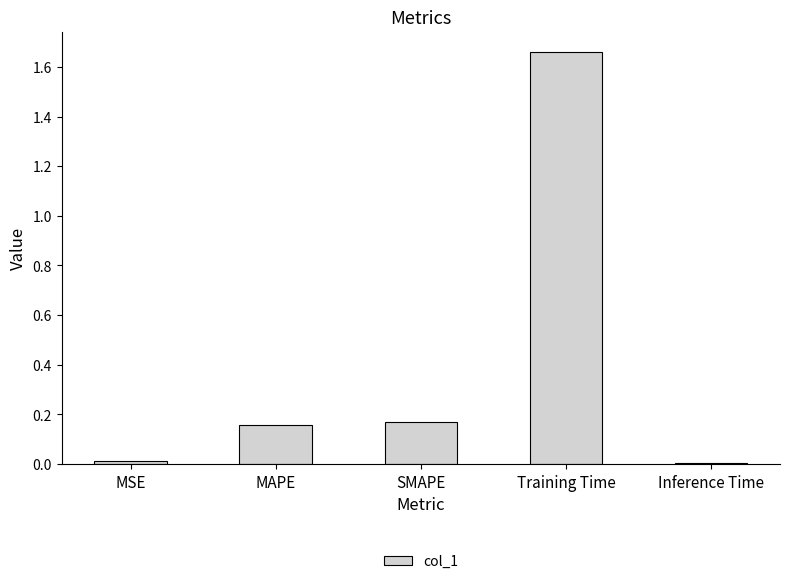

What is the label of the 4th bar from the left?

Training Time